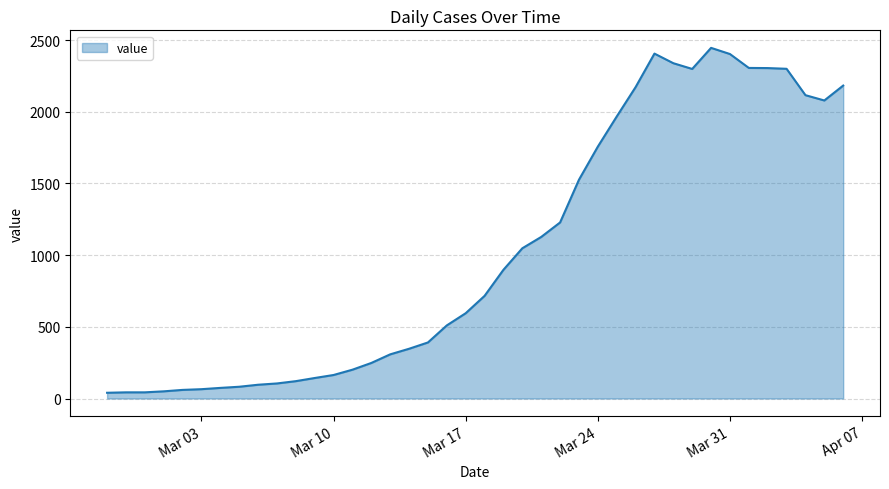

What is the difference between the maximum and minimum values?

2406